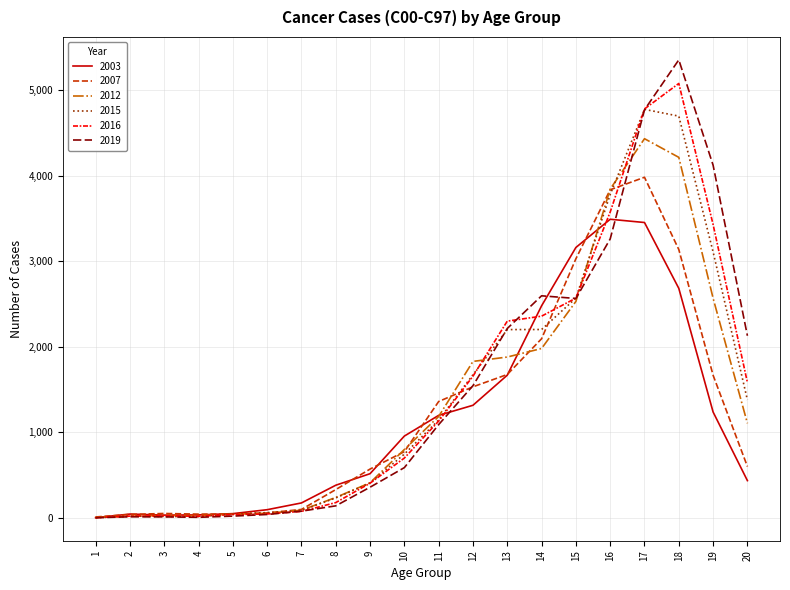

What is the difference between the second highest and minimum values in the 2016 series?

4779